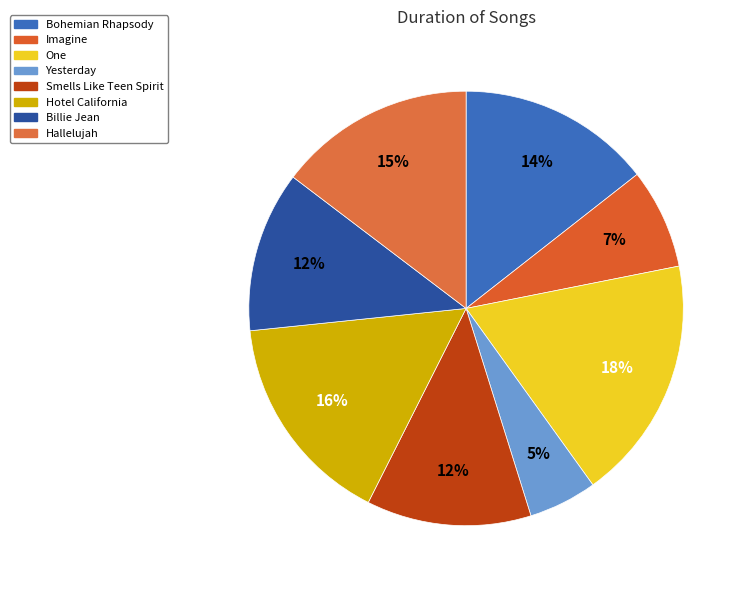

What percentage do Smells Like Teen Spirit and Hallelujah together represent?

26.9%